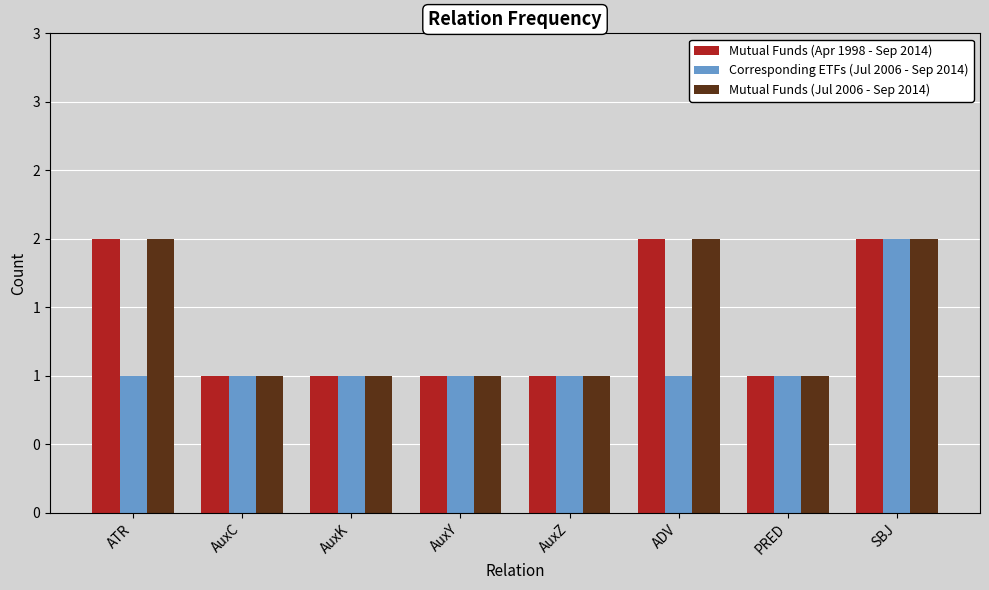

What is the value of the Mutual Funds (Jul 2006 - Sep 2014) bar at the 2nd from the left?

1